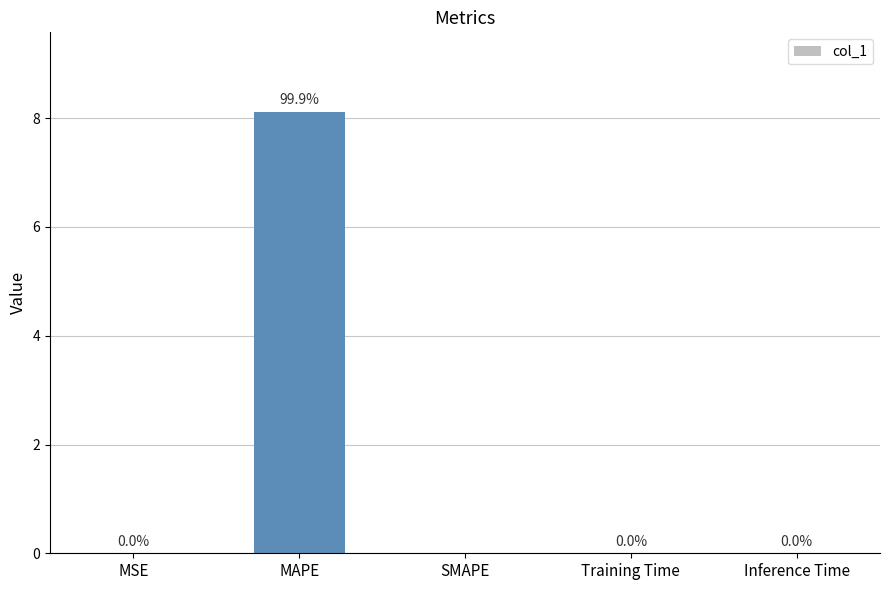

Which label corresponds to the largest value in the chart?

MAPE